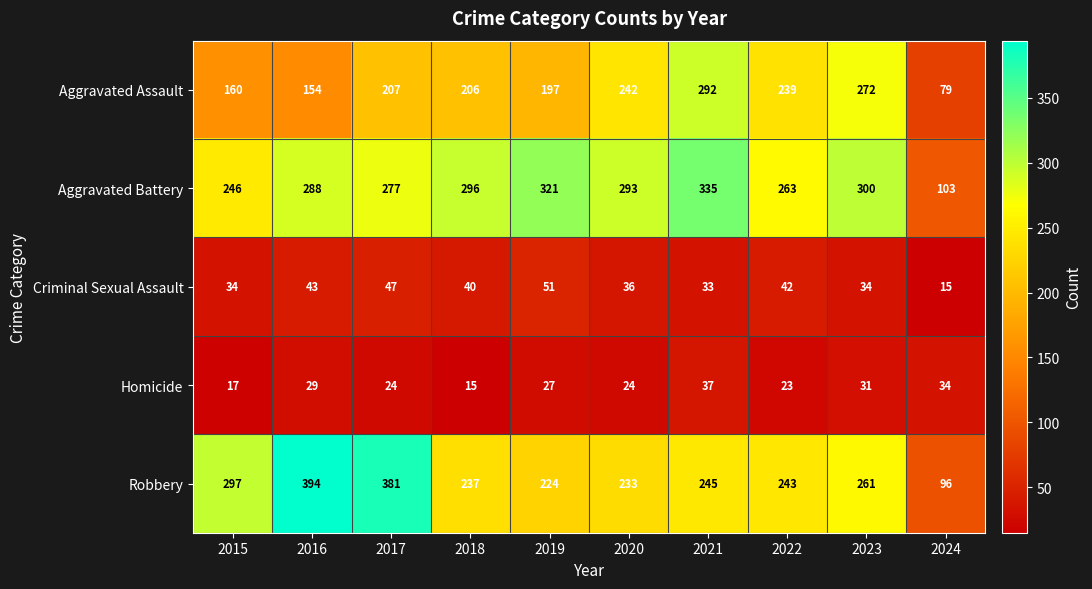

What is the spread (max minus min) of values at 2018?

281